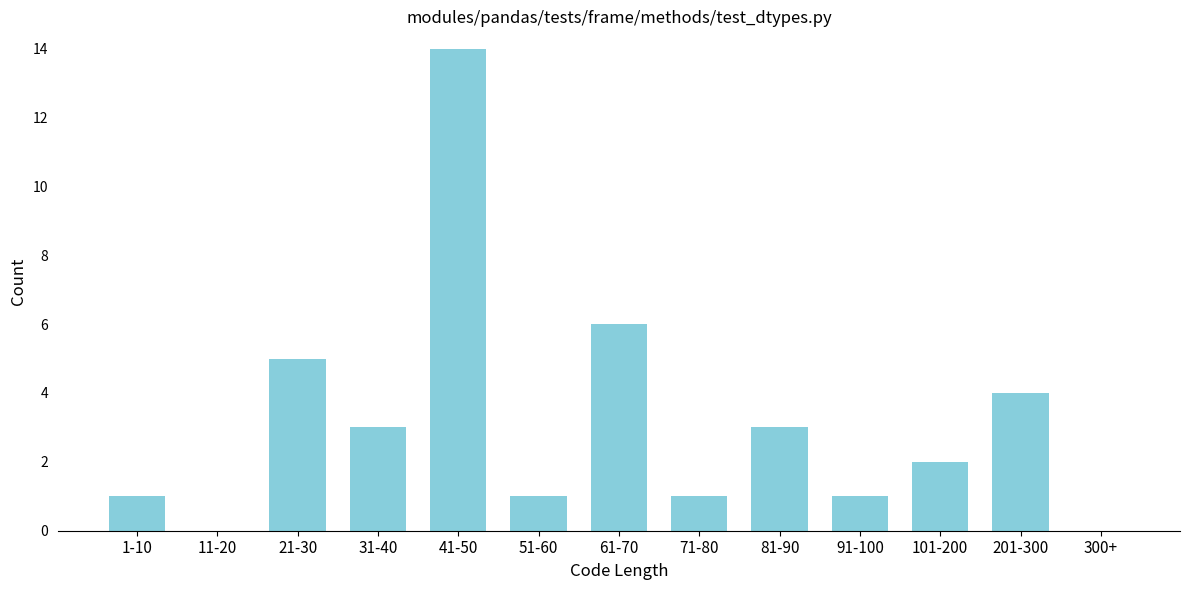

Reading right to left, transcribe all the data shown in this chart.

300+=0	201-300=4	101-200=2	91-100=1	81-90=3	71-80=1	61-70=6	51-60=1	41-50=14	31-40=3	21-30=5	11-20=0	1-10=1